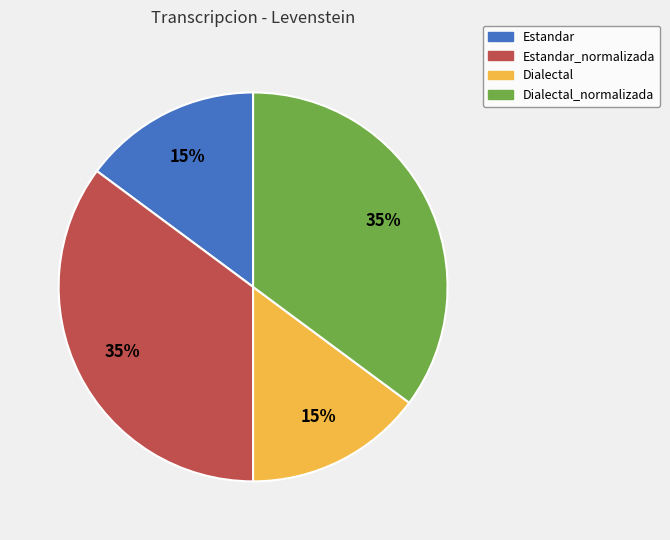

Is there a majority slice in this chart?

No